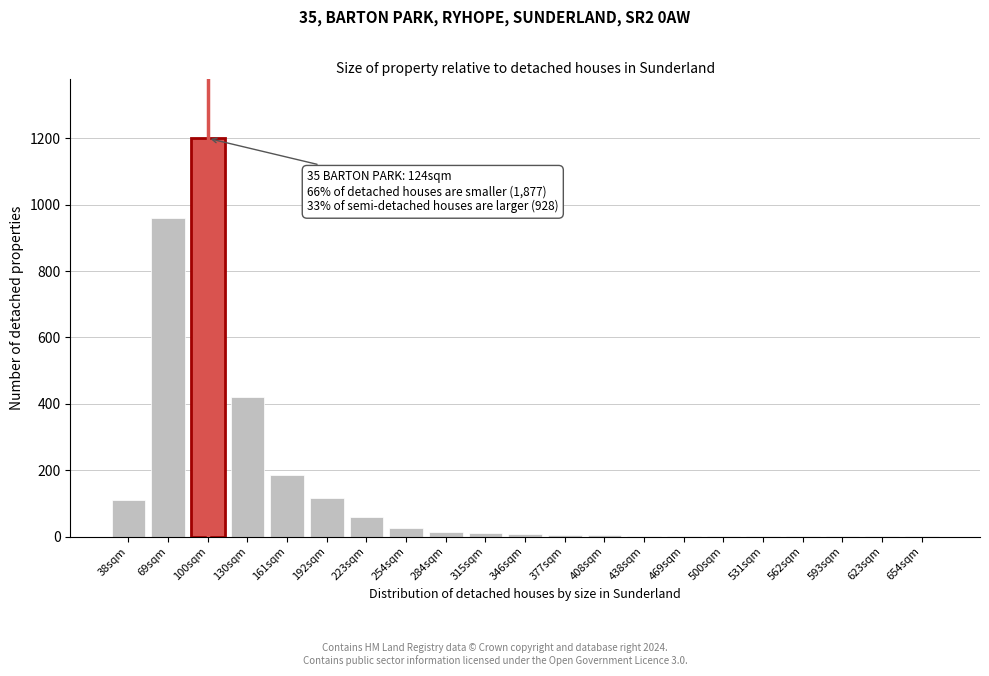

Approximately how many times larger is the value at 223sqm compared to 161sqm?

0.3